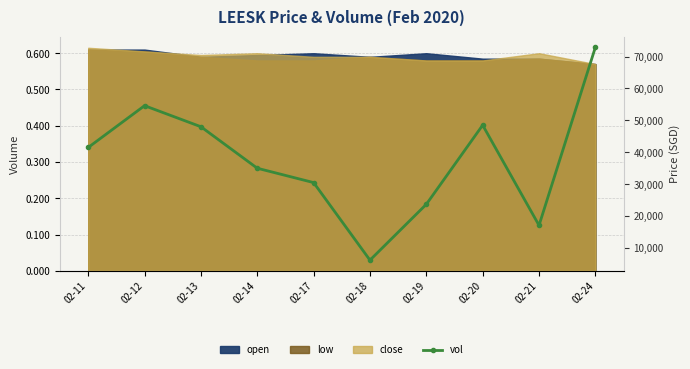

What is the difference between the maximum and minimum values?

66700